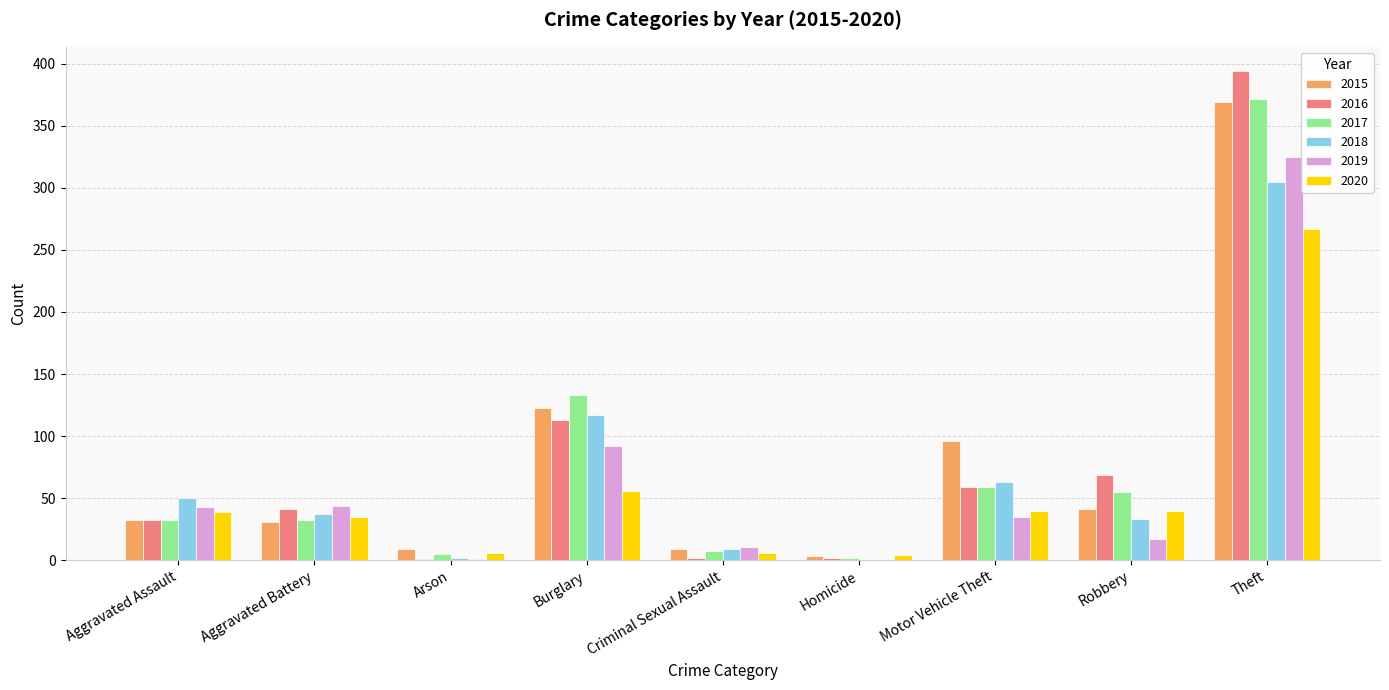

What are all the series names shown in the legend?

2015, 2016, 2017, 2018, 2019, 2020